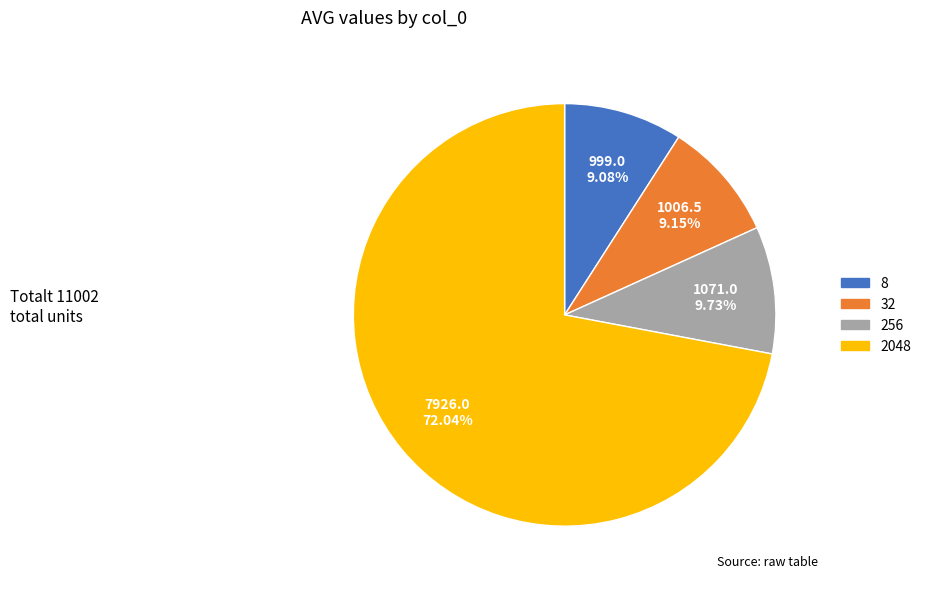

To the nearest percent, what is the difference between the largest and smallest slice percentages?

63%